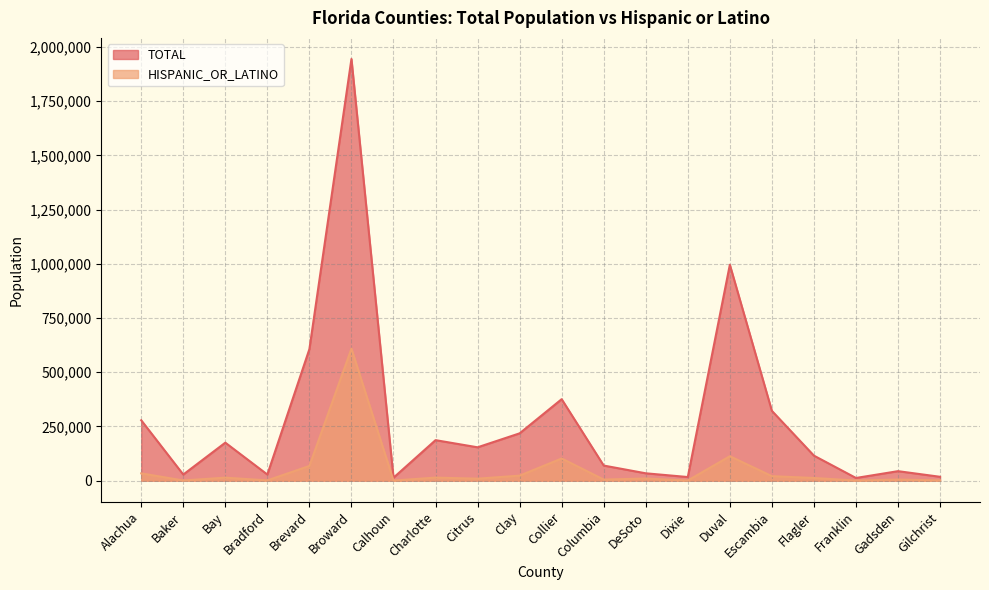

True or false: TOTAL and HISPANIC_OR_LATINO intersect in this chart.

False